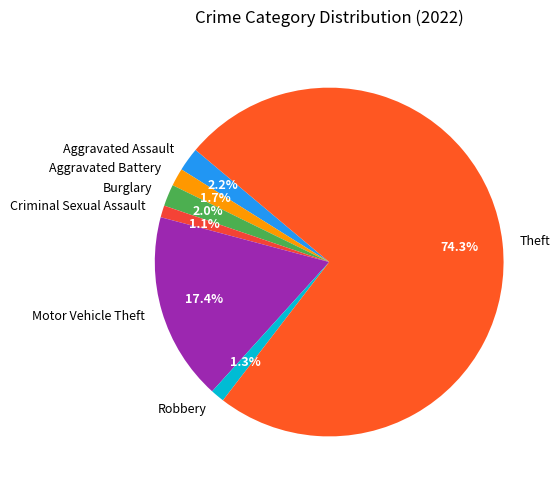

Which has a higher value, Aggravated Battery or Motor Vehicle Theft?

Motor Vehicle Theft